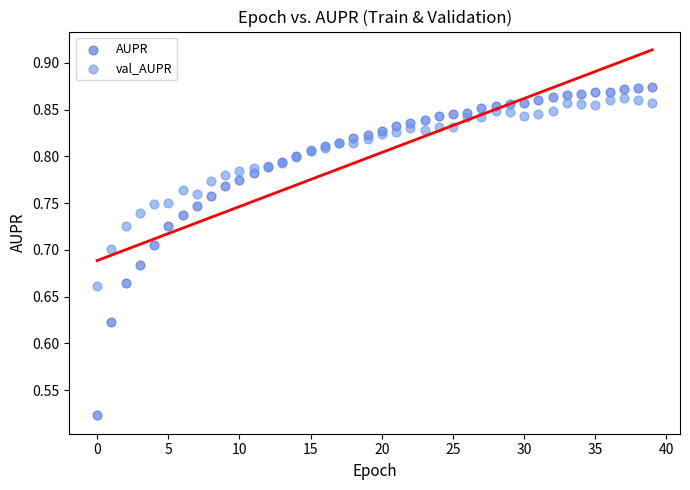

What are all the series names shown in the legend?

AUPR, val_AUPR